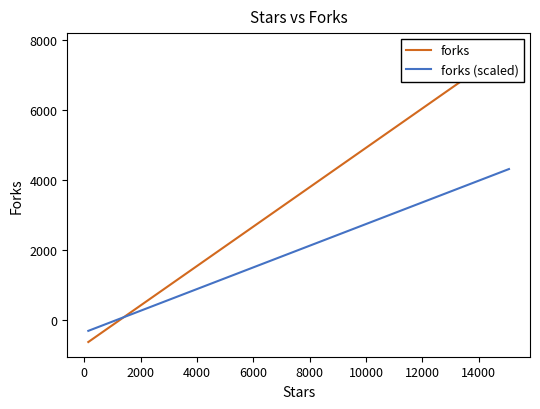

What is the value of the 2nd point from the left?

27